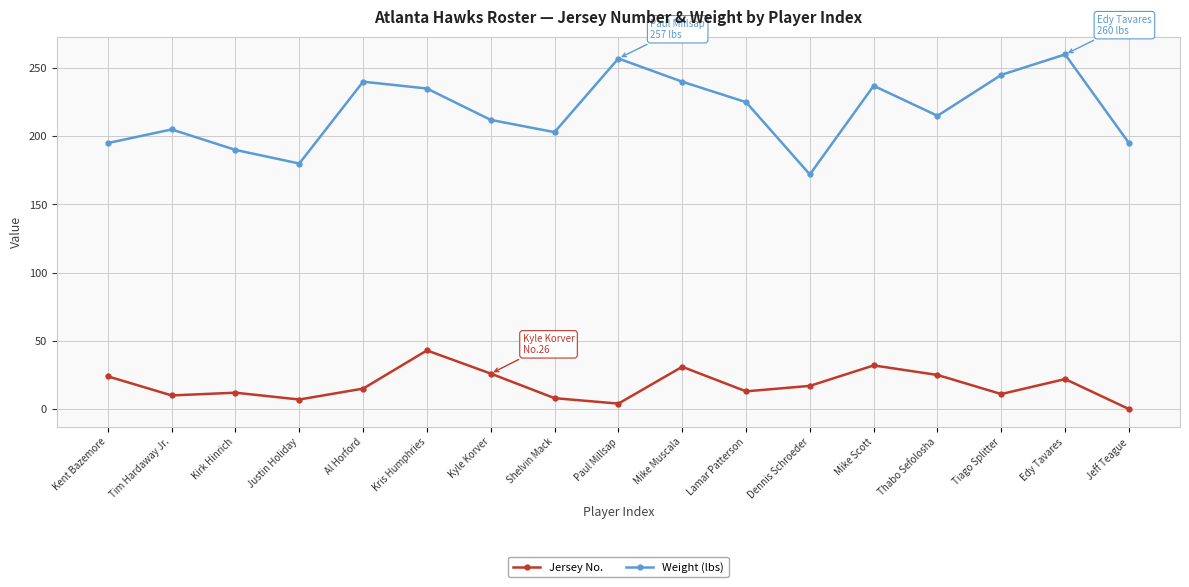

The value of Jersey No. at Kris Humphries is 43. True or false?

True